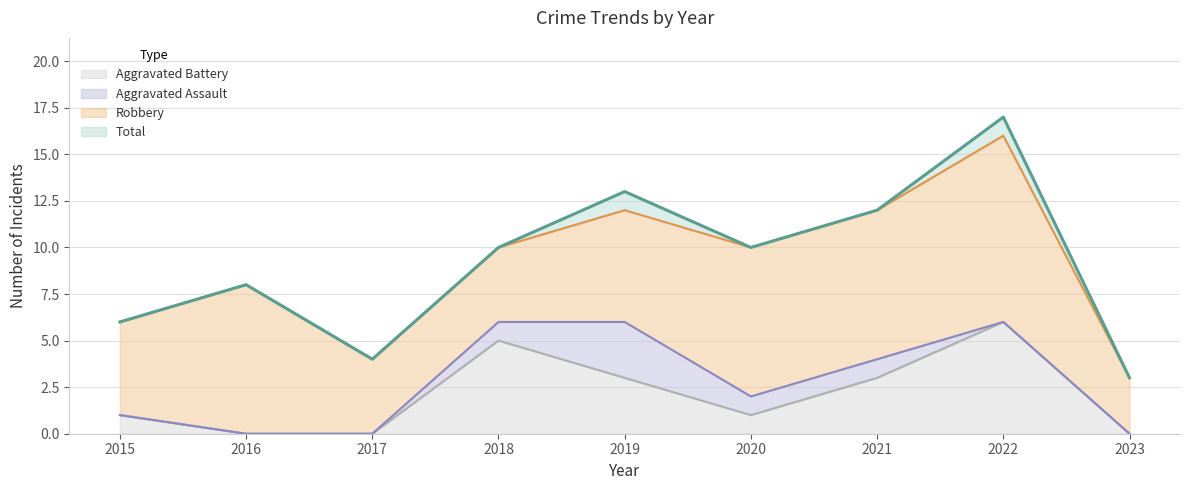

True or false: Total and Aggravated Battery intersect in this chart.

False